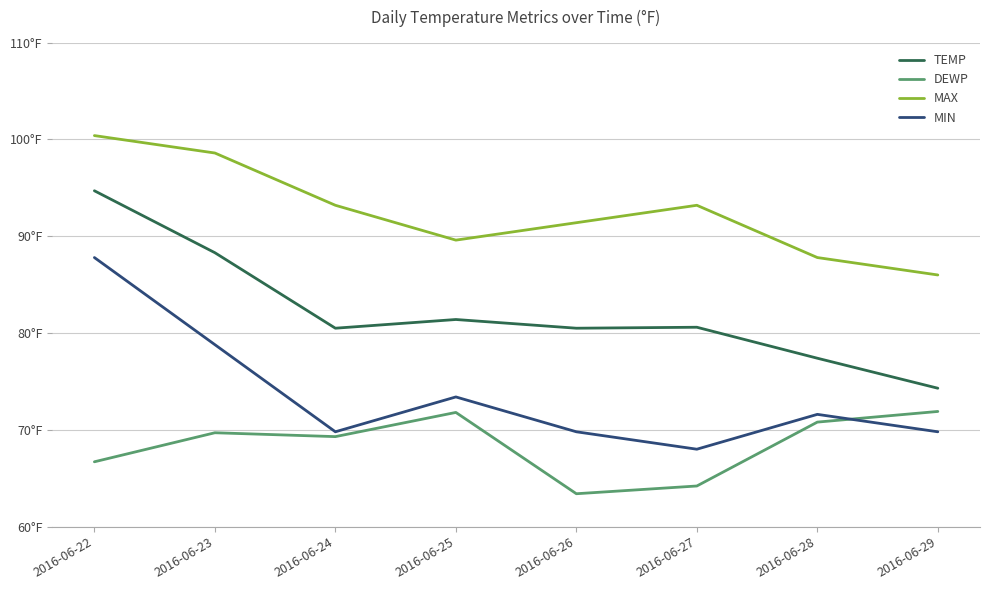

What are all the series names shown in the legend?

TEMP, DEWP, MAX, MIN